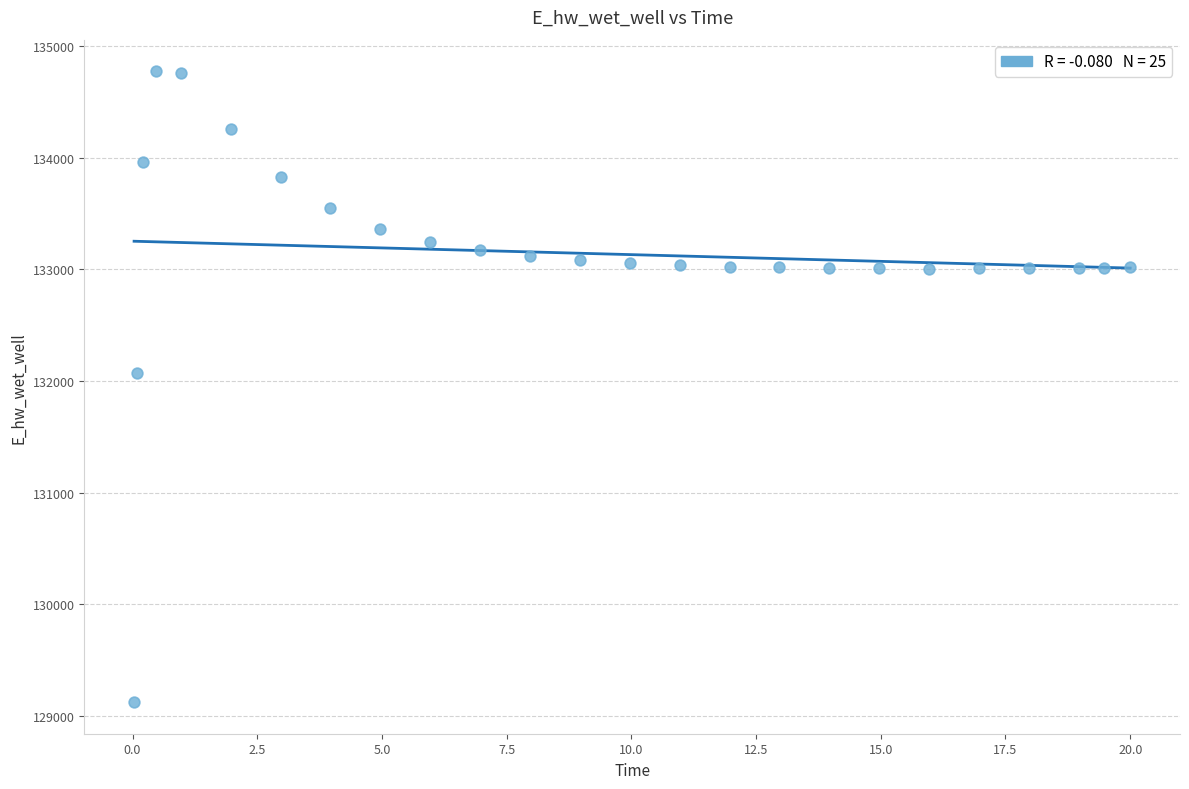

What is the range of Y values (max minus min)?

5648.5